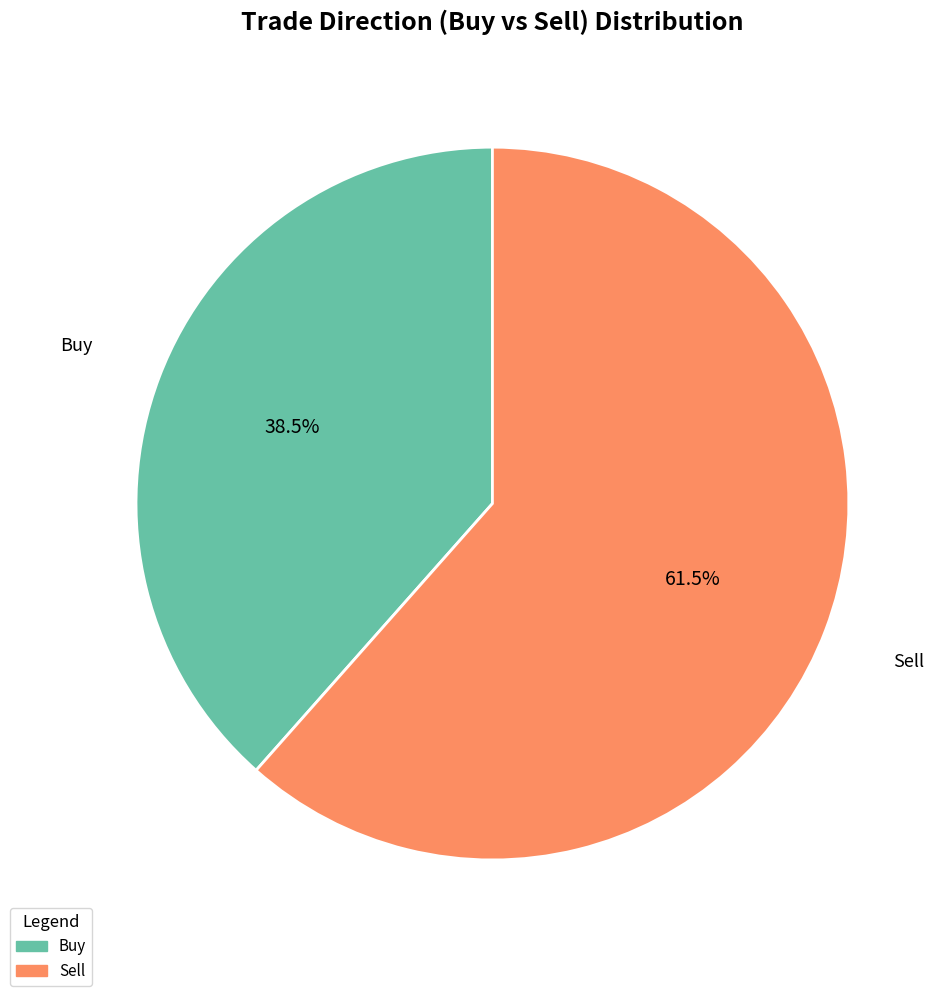

Rank the categories by value from highest to lowest.

Sell, Buy